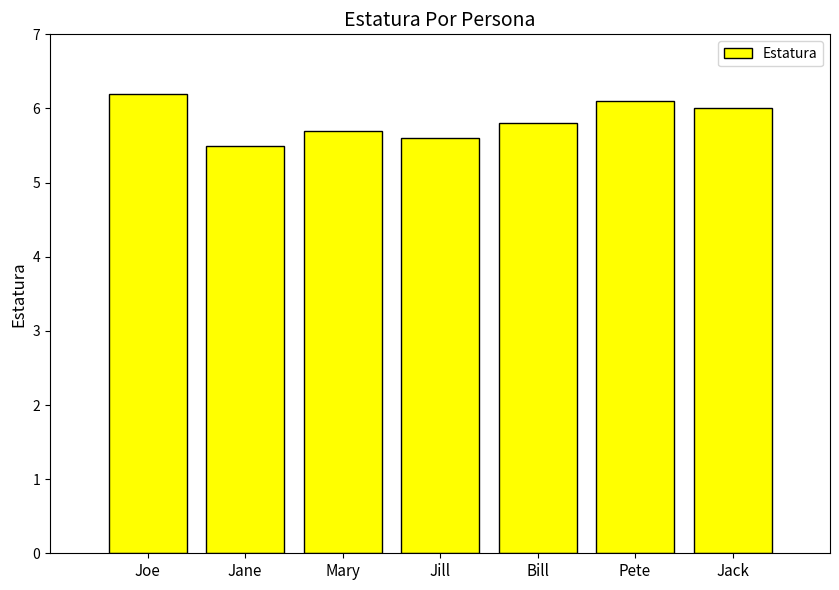

Rank the categories by value from lowest to highest.

Jane, Jill, Mary, Bill, Jack, Pete, Joe